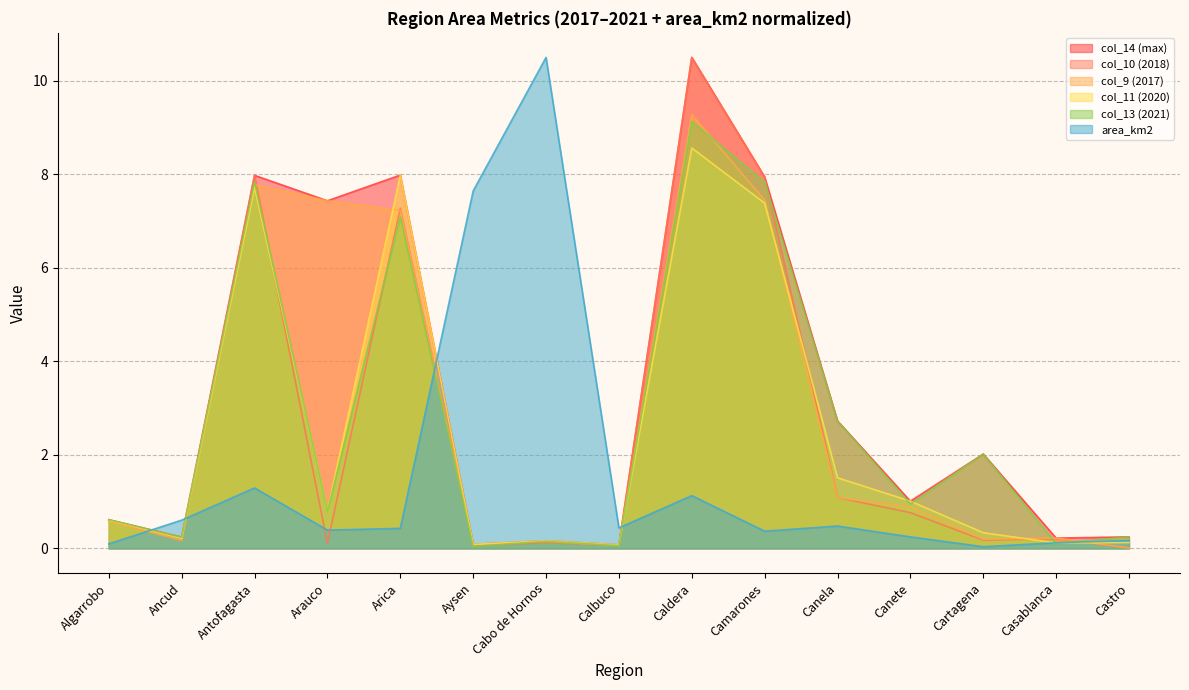

What are all the series names shown in the legend?

col_14 (max), col_10 (2018), col_9 (2017), col_11 (2020), col_13 (2021), area_km2